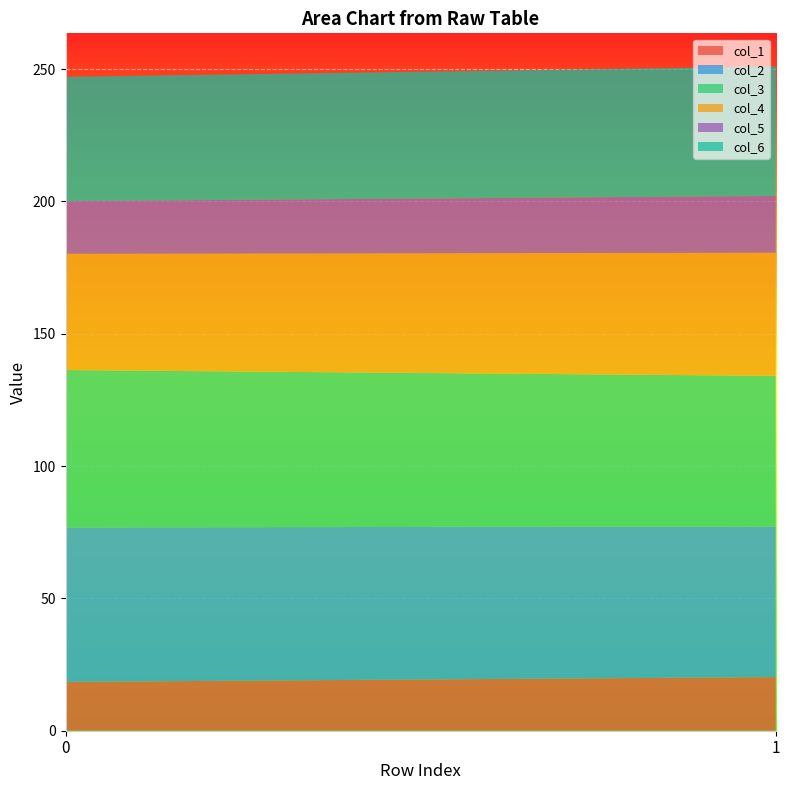

Reading left to right, list all the values displayed in this chart.

col_1: 0=18.4	1=20.3
col_2: 0=58.4	1=56.9
col_3: 0=59.5	1=56.9
col_4: 0=43.9	1=46.5
col_5: 0=19.9	1=21.5
col_6: 0=47.0	1=48.9